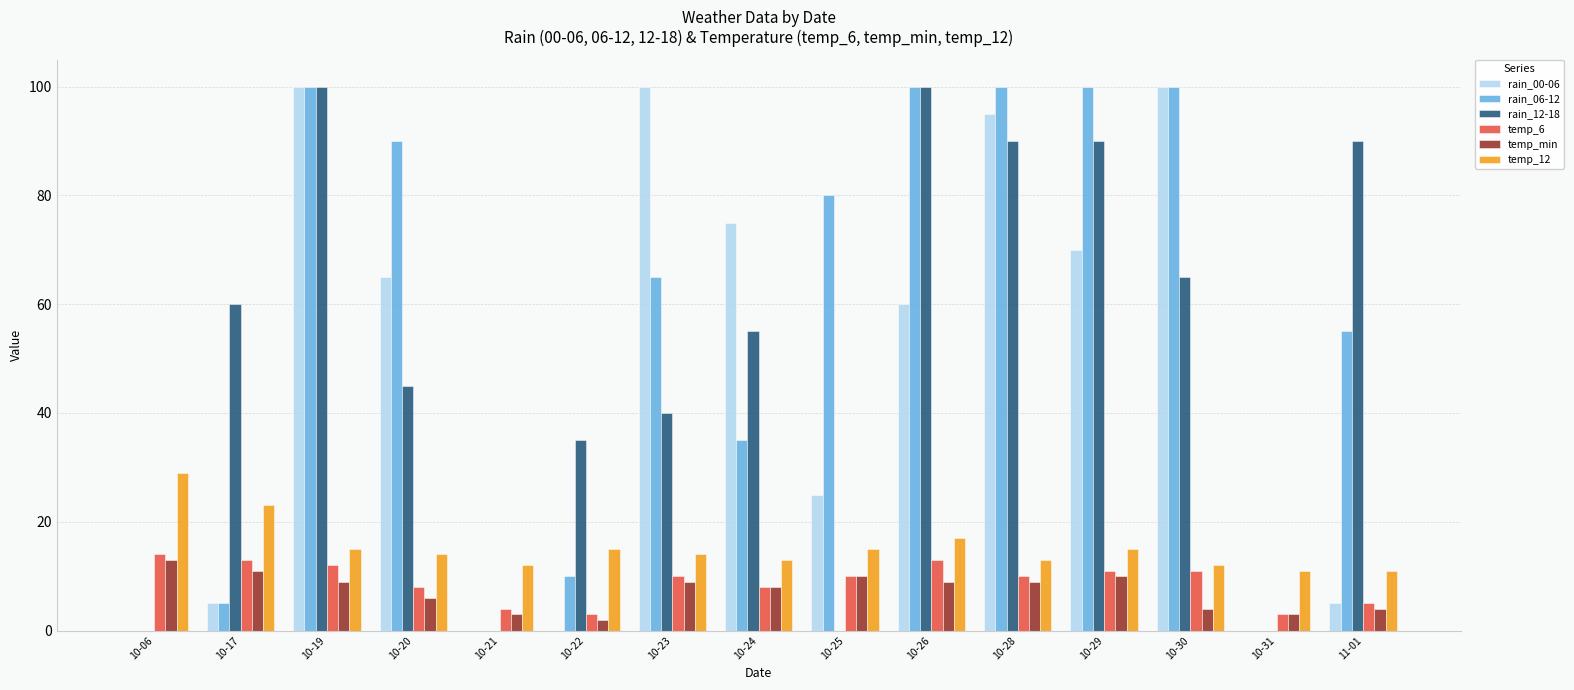

Which series has the largest total across all categories?

rain_06-12